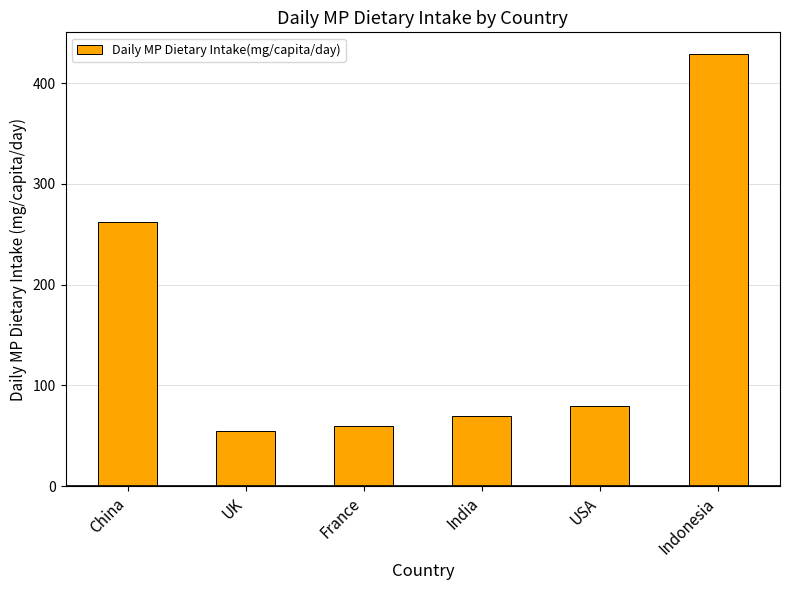

Rank the categories by value from lowest to highest.

UK, France, India, USA, China, Indonesia